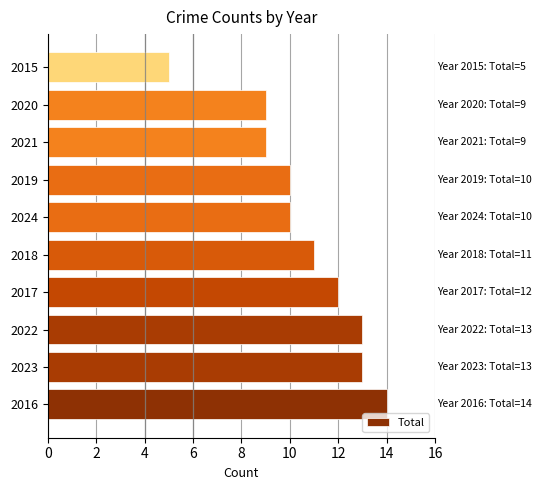

What is the change in value from 2023 to 2024?

-3